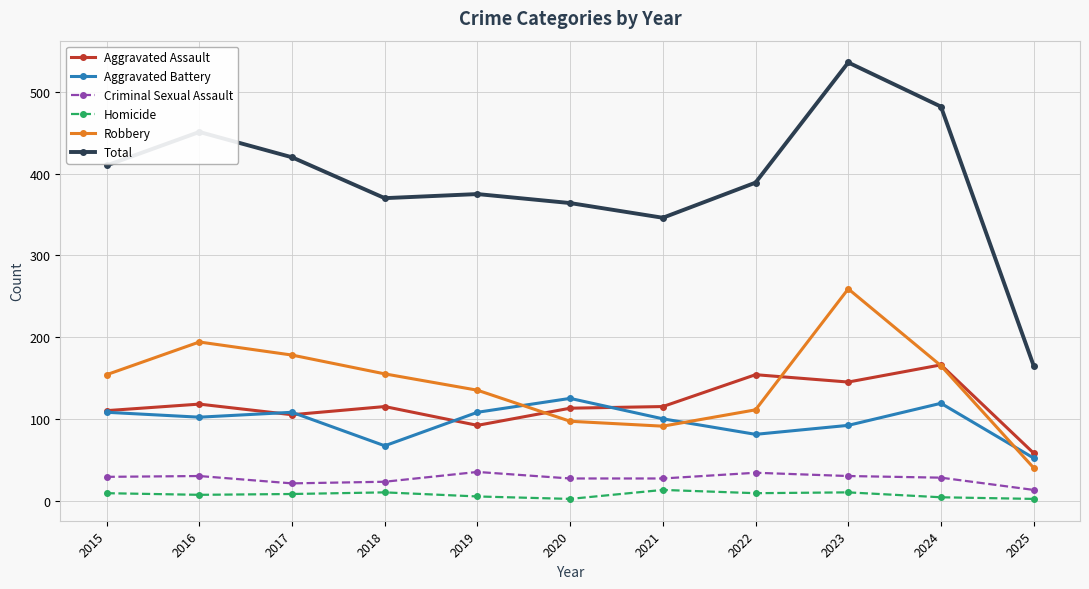

At which category does Robbery reach its first local peak?

2016